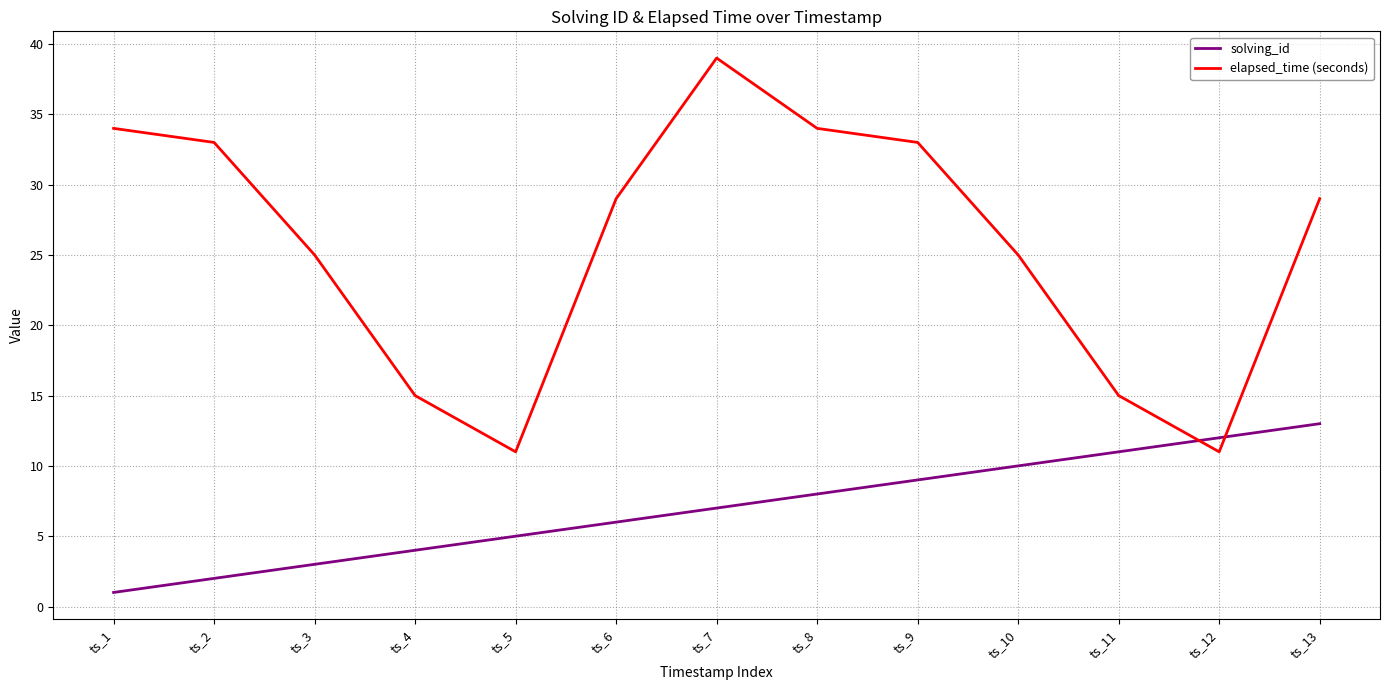

Is the value of elapsed_time (seconds) at ts_4 greater than the value of solving_id at ts_7?

Yes